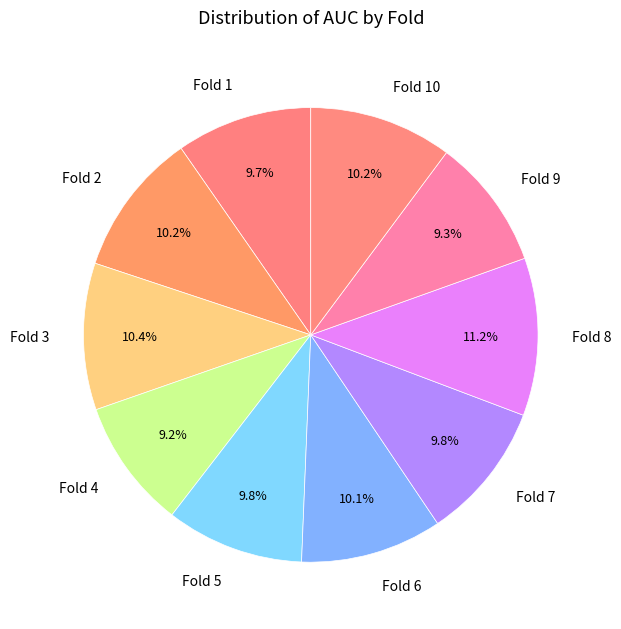

The Fold 2 slice represents 10% of the pie. True or false?

True